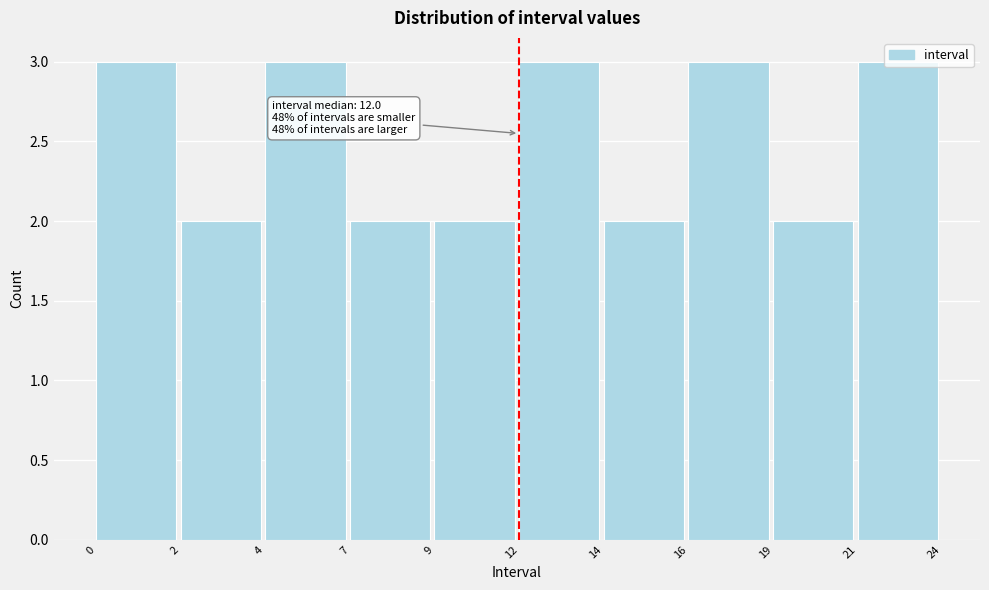

What is the sum of all values?

25